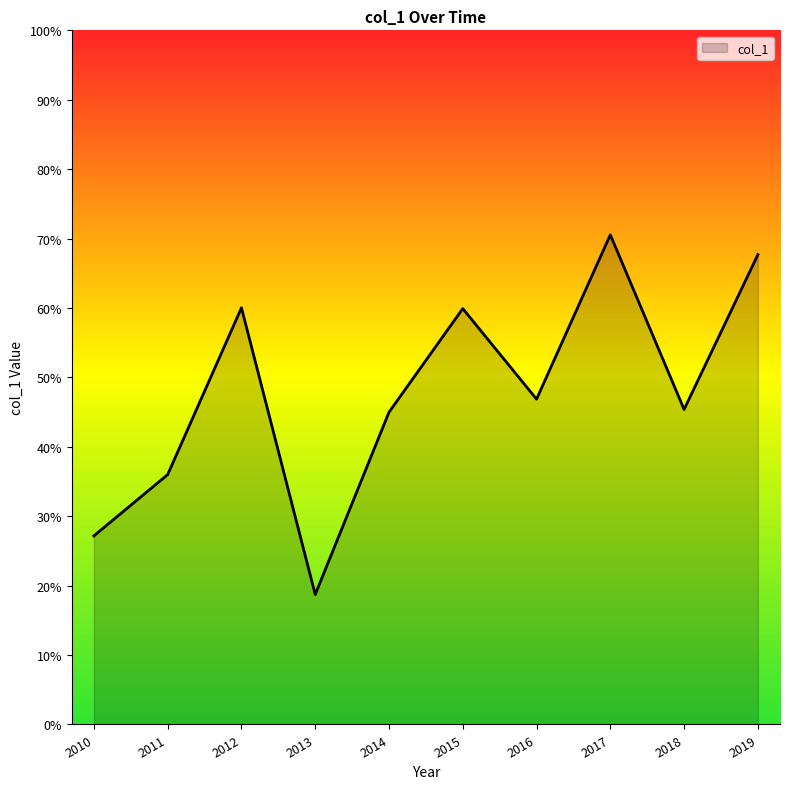

The value at 2013 is 18.7. True or false?

True